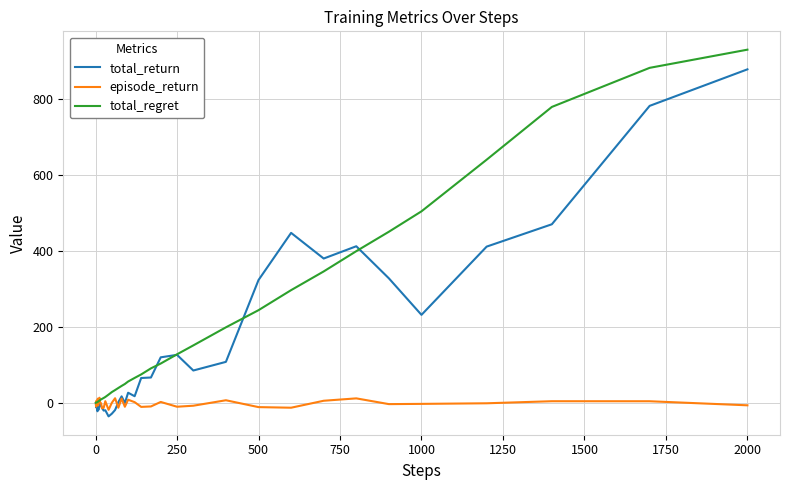

List the series in order of their overall mean, lowest first.

episode_return, total_return, total_regret